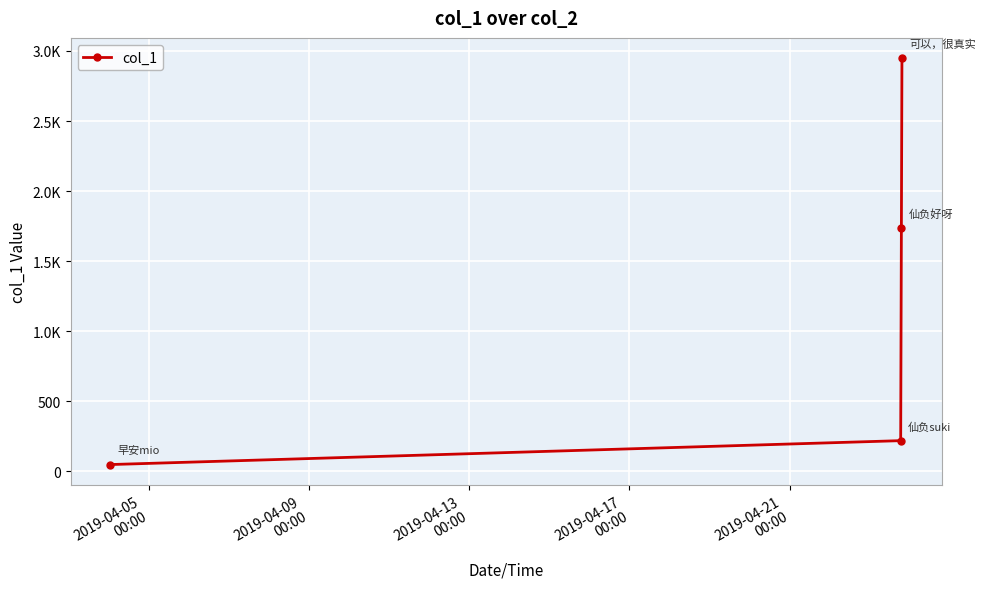

Reading left to right, what are all the values shown in this chart?

49.1	219.7	1739.8	2948.2